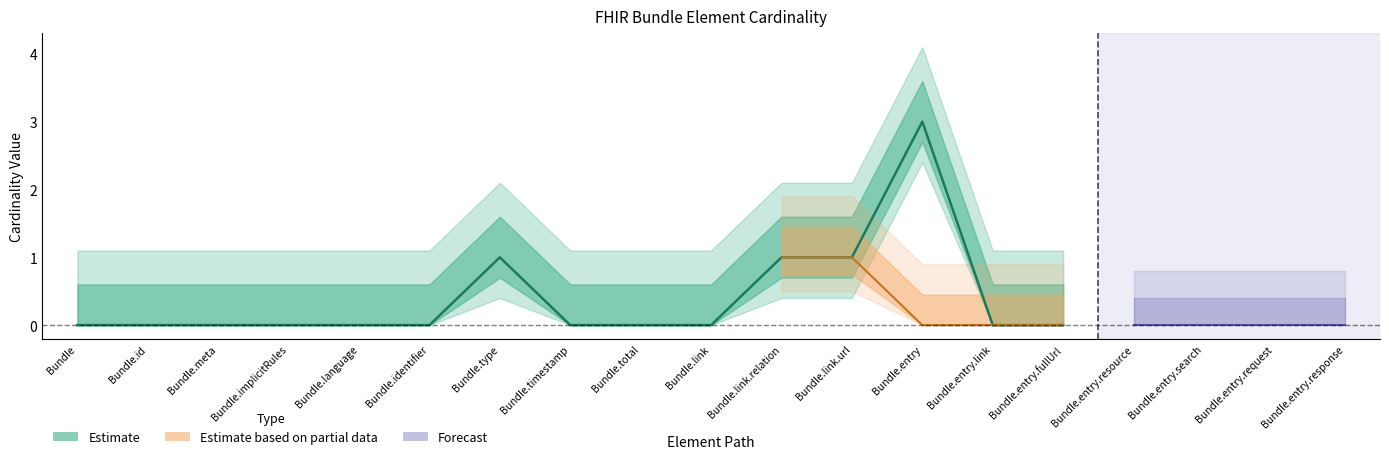

At which category does the chart reach its peak across all series?

Bundle.entry